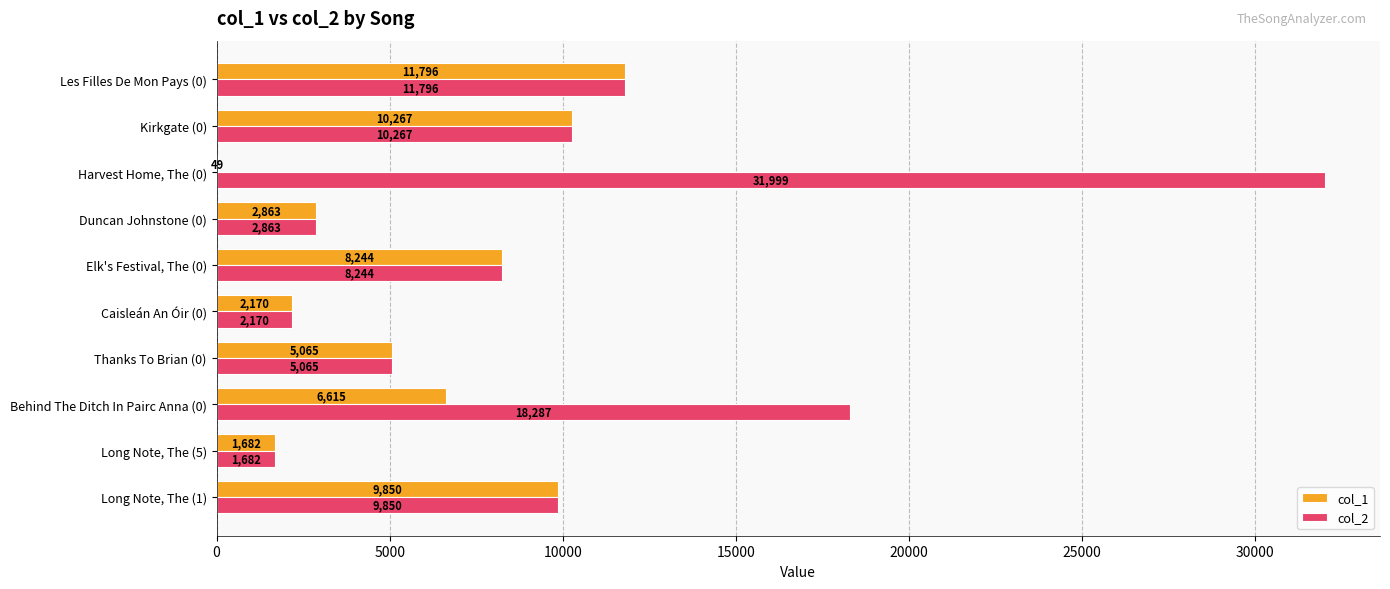

Which series has the largest total across all categories?

col_2